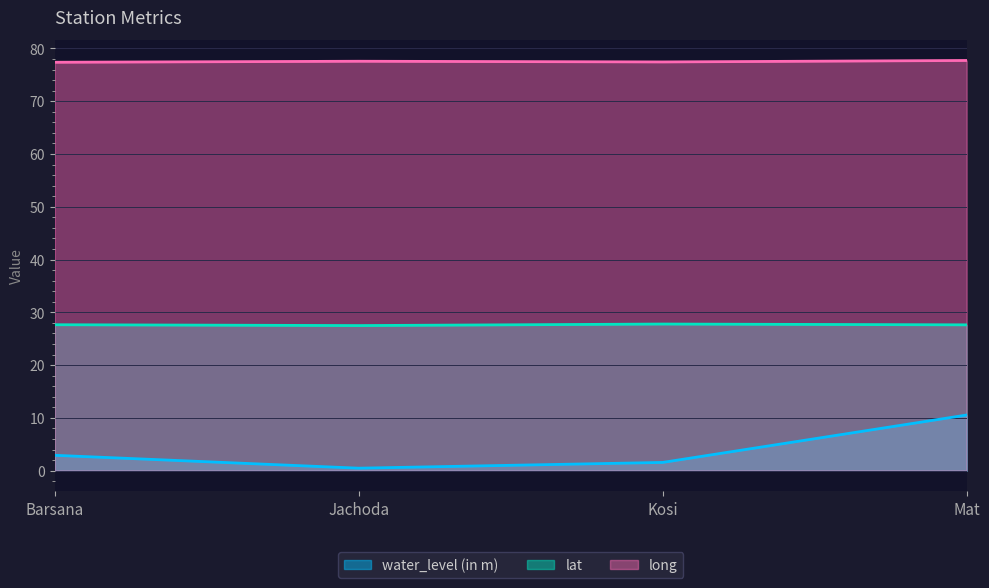

What is the total value across all series at Mat?

115.9